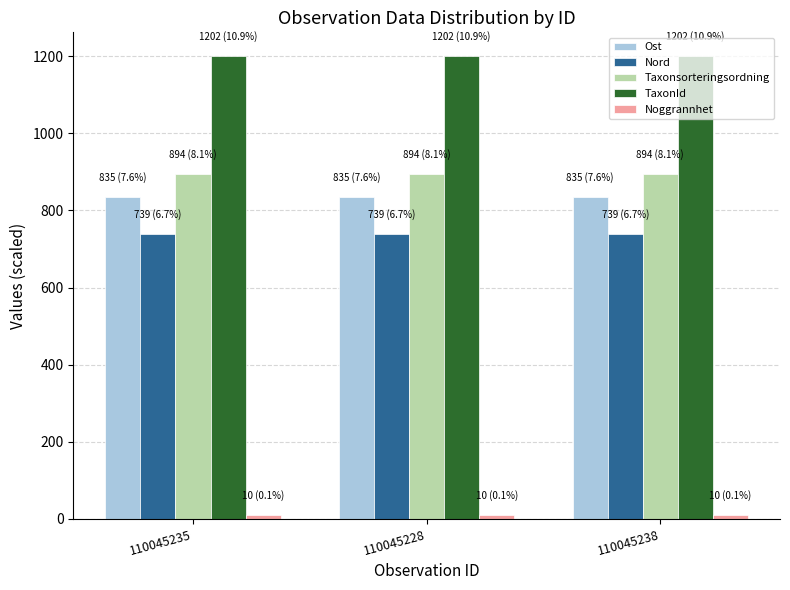

Read the Nord value at 110045238.

739.3